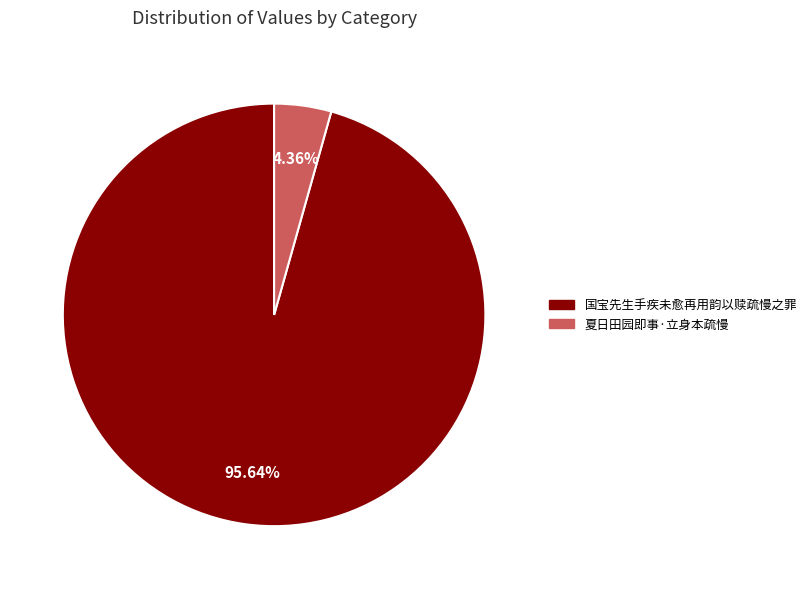

Count the number of slices in the pie.

2